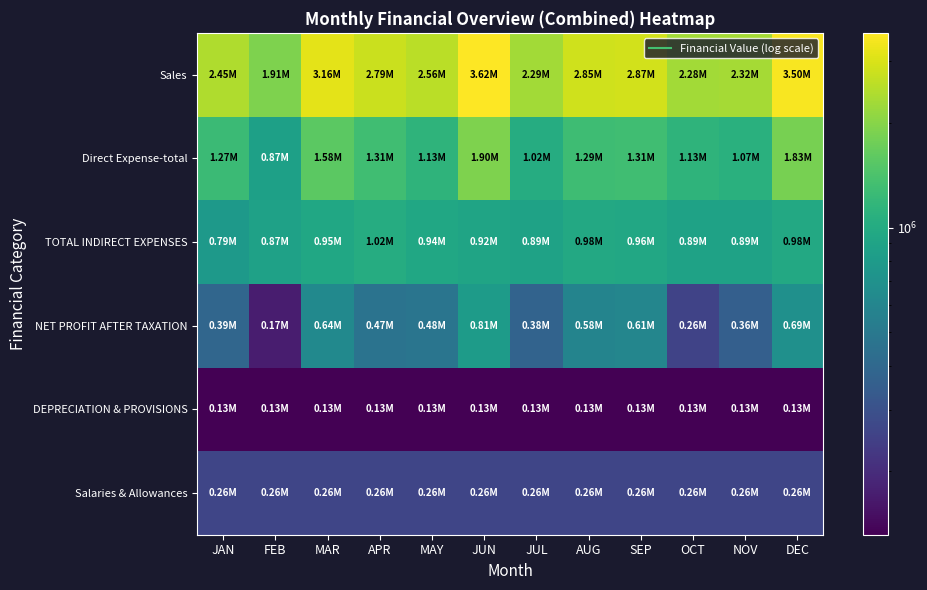

At how many categories does at least one series exceed 2431205?

8